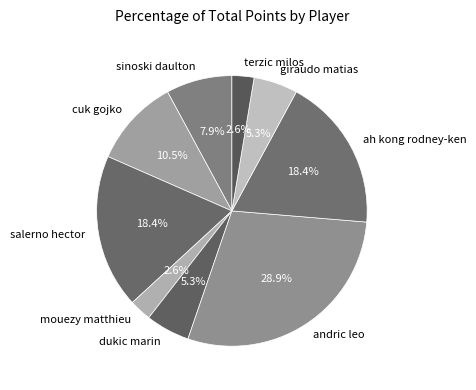

Which slice is the largest?

andric leo